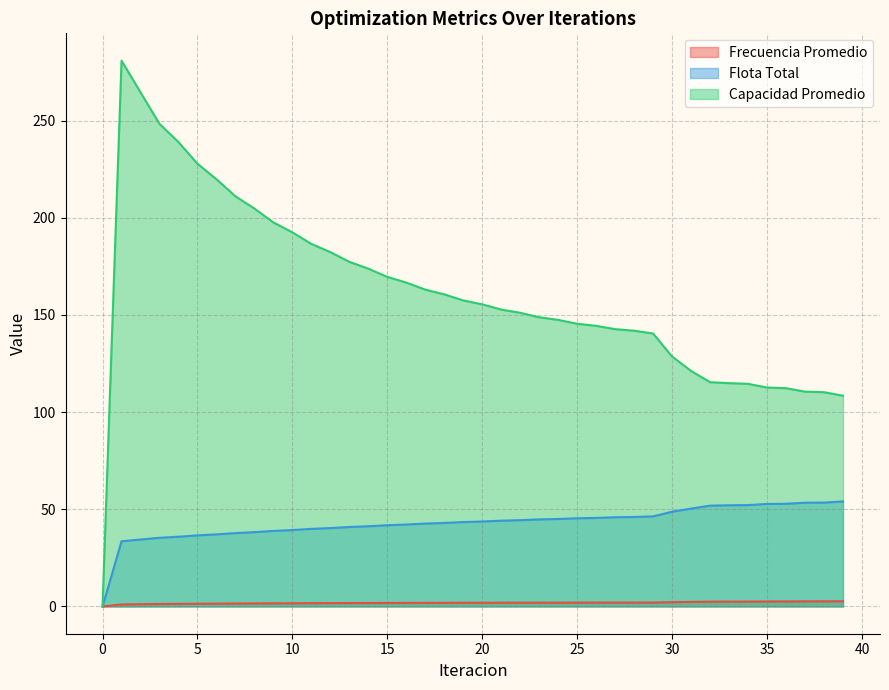

How many data points in Capacidad Promedio are above 155?

20